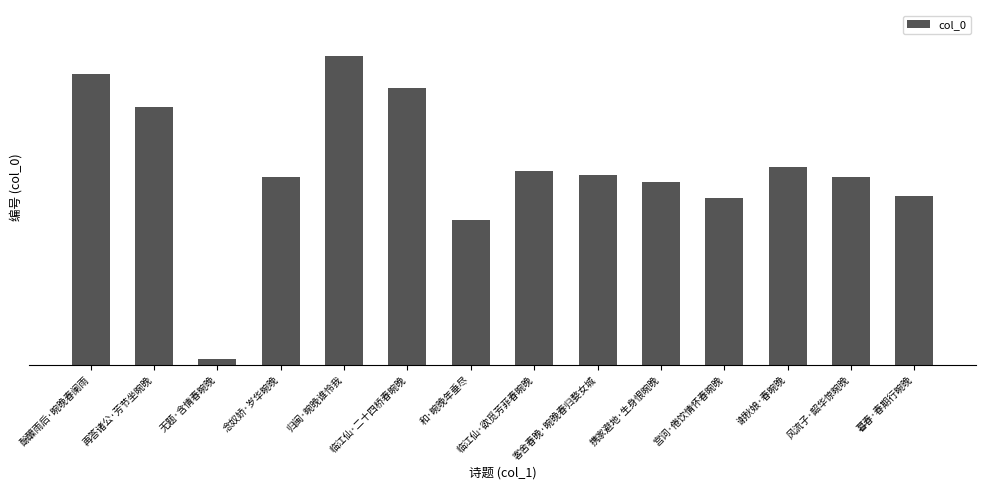

Does the chart contain any negative values?

No